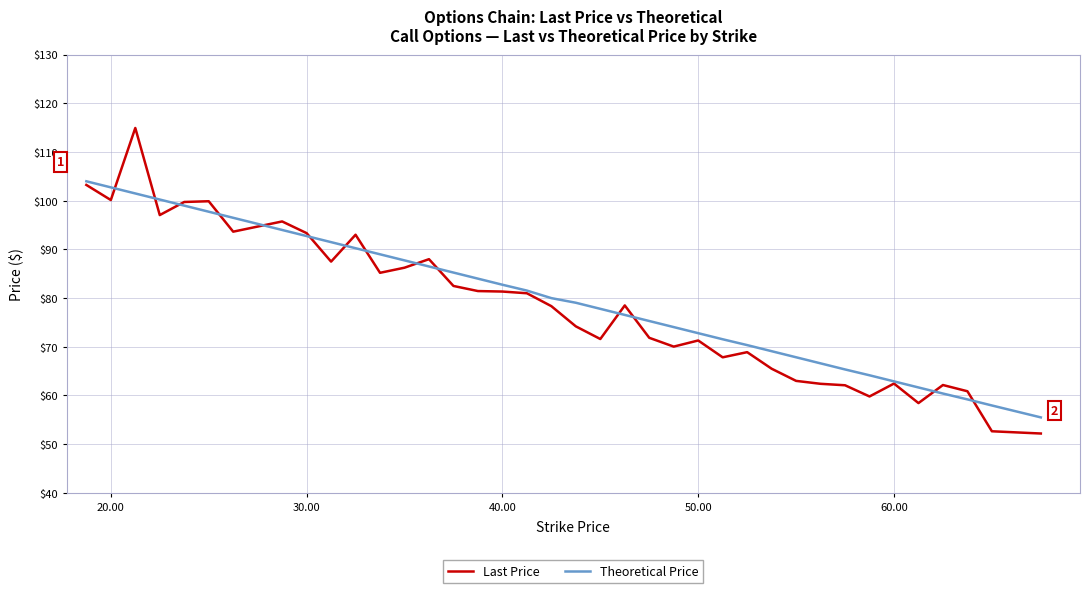

What is the average value of the Last Price series?

78.8